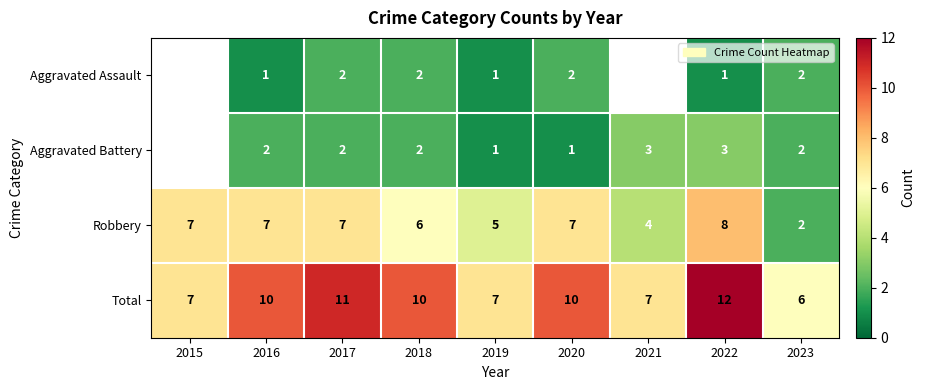

The Aggravated Battery series shows 5 at 2022. True or false?

False